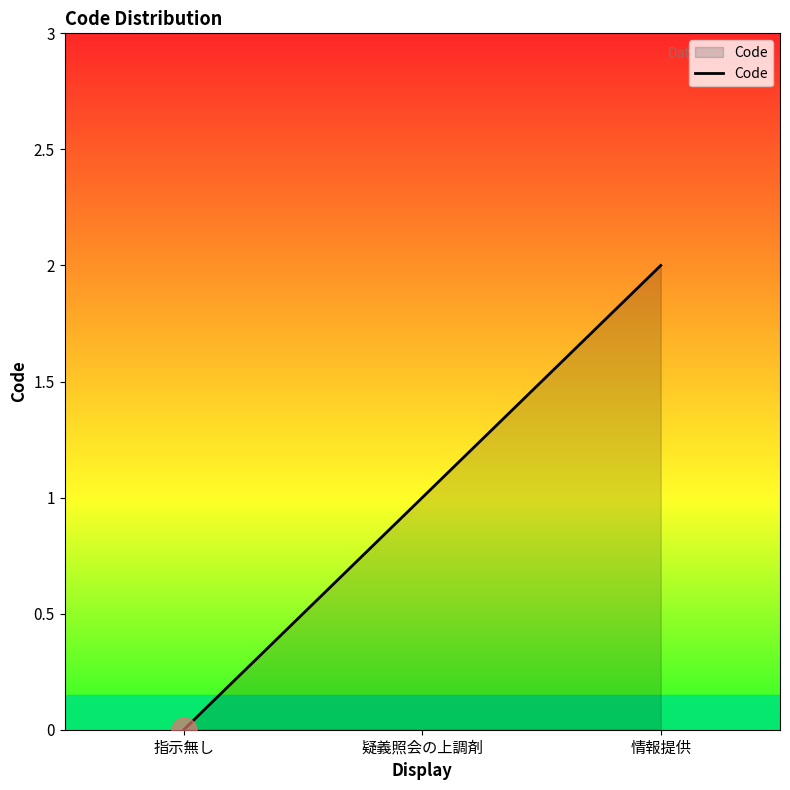

Rank the categories by value from lowest to highest.

指示無し, 疑義照会の上調剤, 情報提供